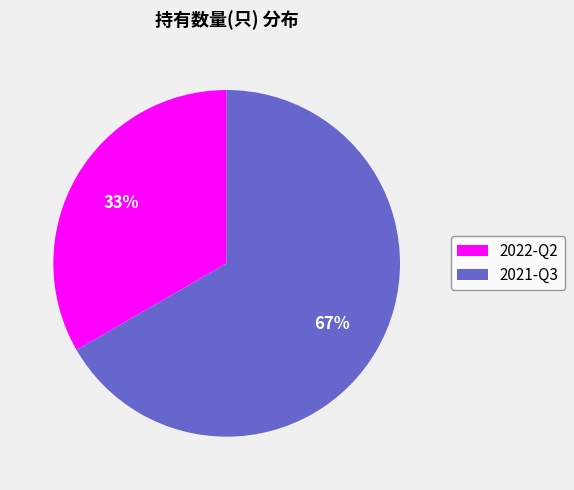

To the nearest percent, what is the combined percentage of 2022-Q2 and 2021-Q3?

100%